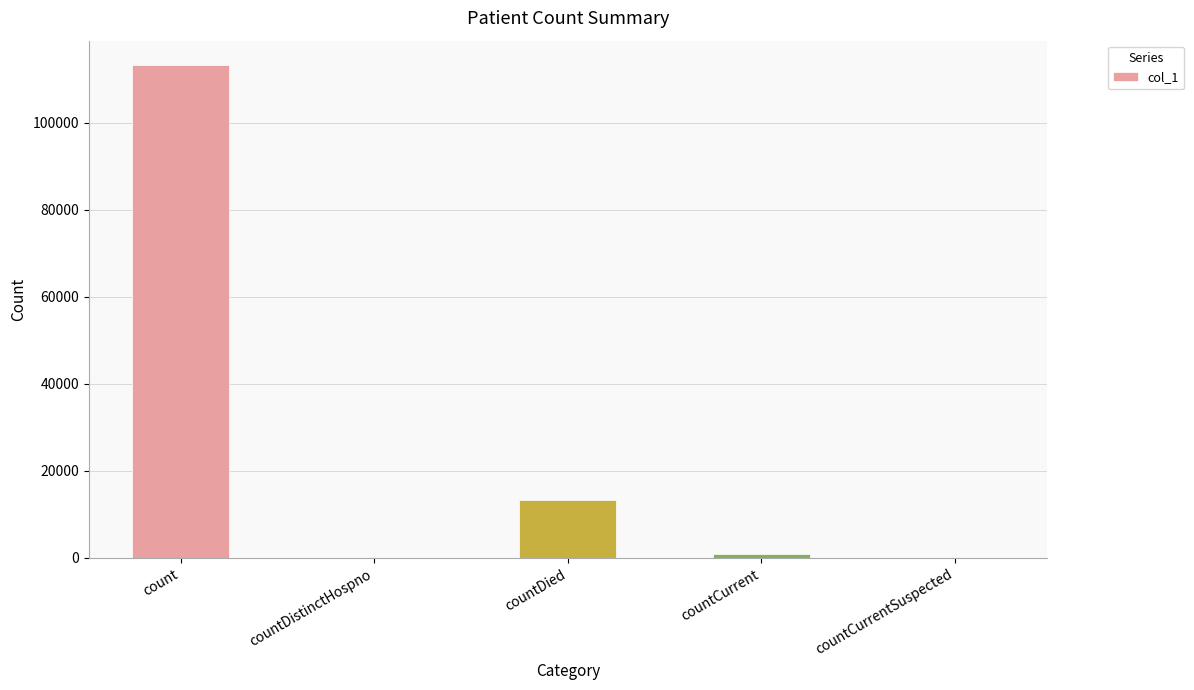

Between countDistinctHospno and countDied, which is larger?

countDied